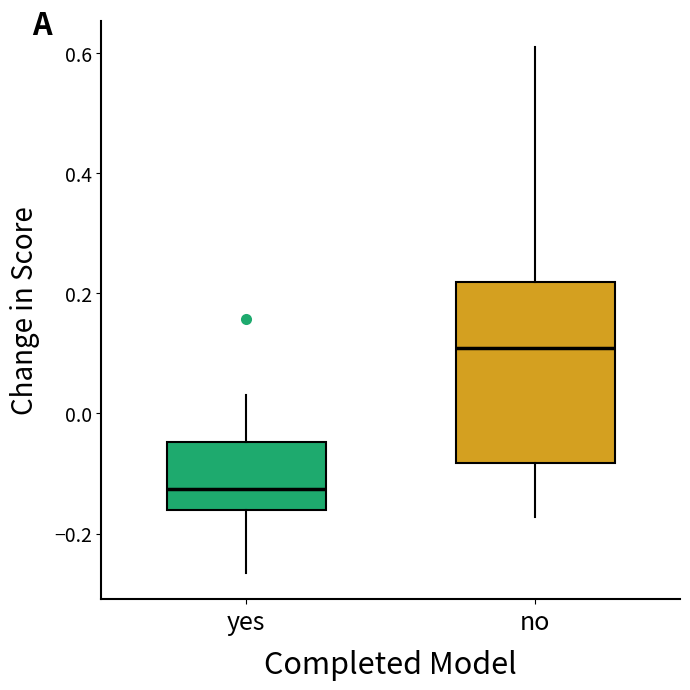

Which box is the tallest, from its lower edge to its upper edge?

no